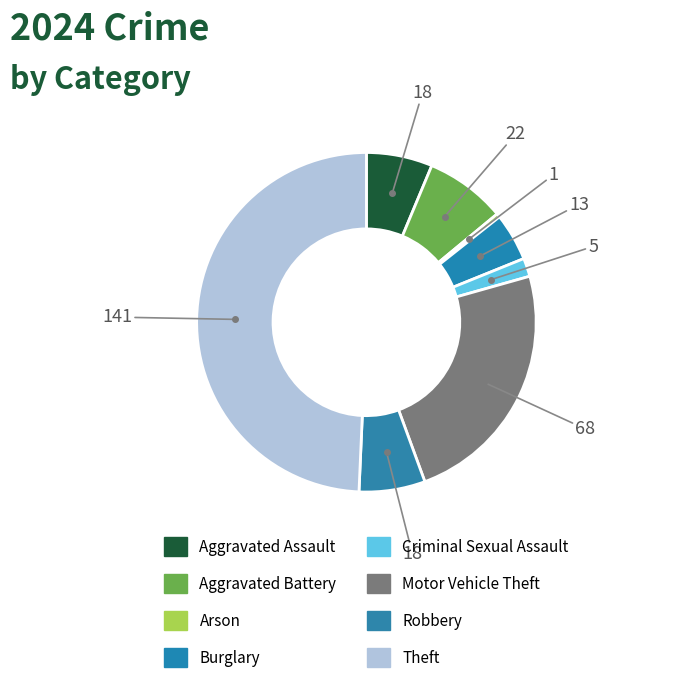

How many segments does this pie chart have?

8